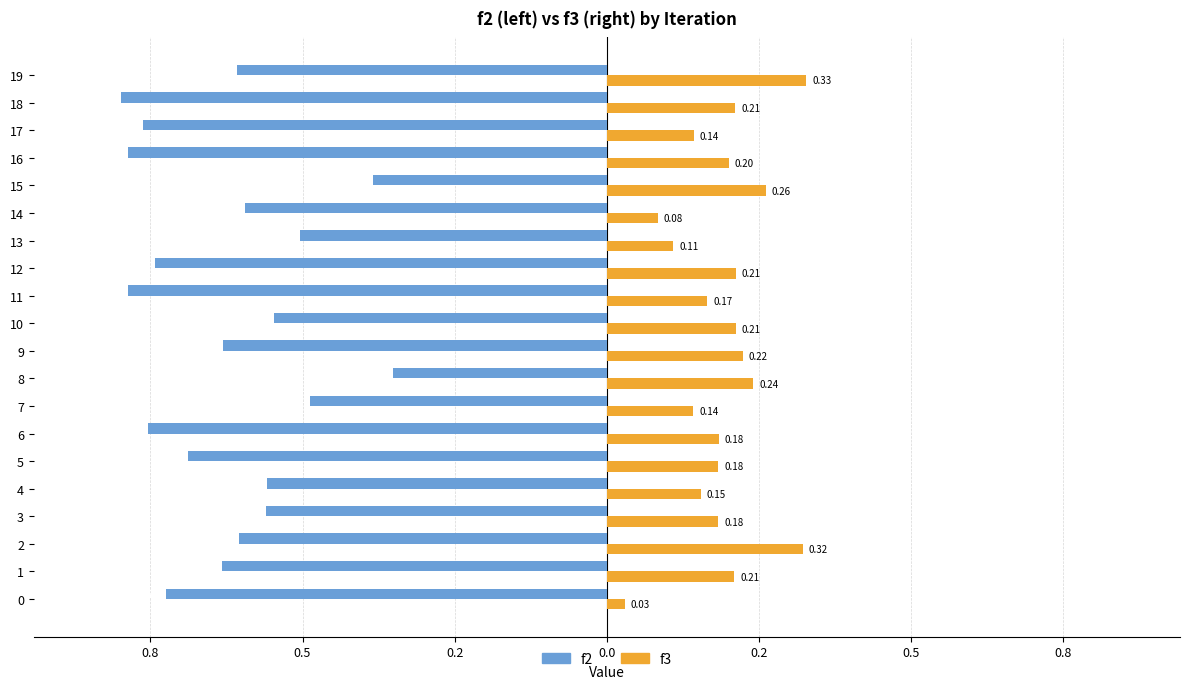

The f3 series shows 0.2 at 9. True or false?

True